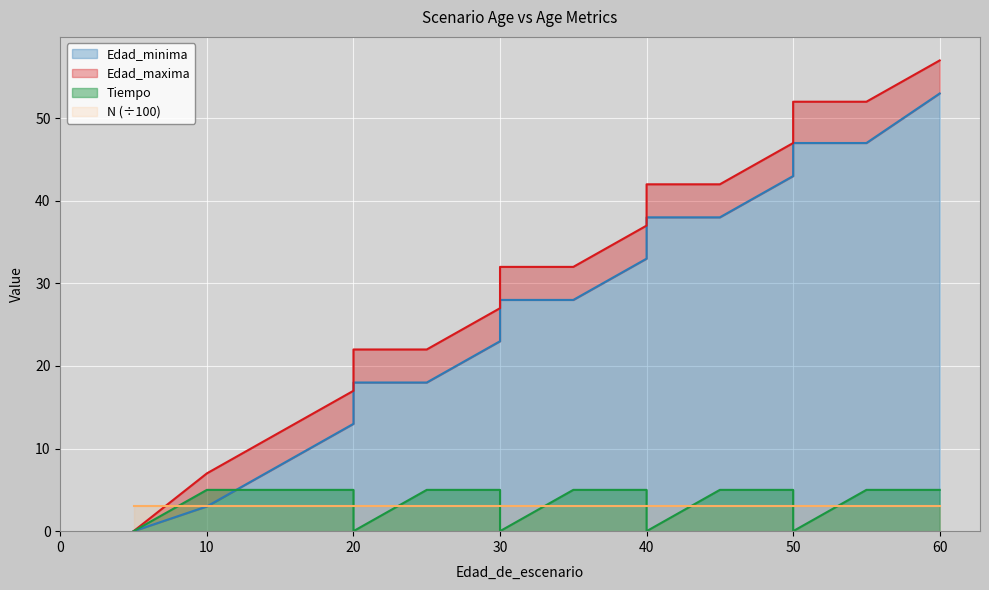

Which series has the widest spread of values?

Edad_maxima